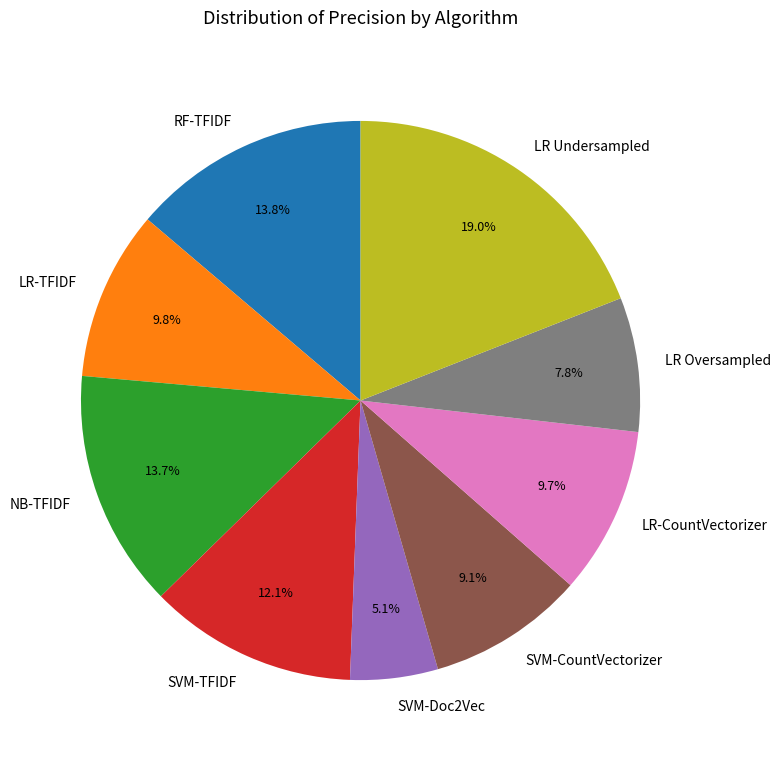

Do SVM-CountVectorizer and LR-TFIDF together represent more than half of the pie?

No